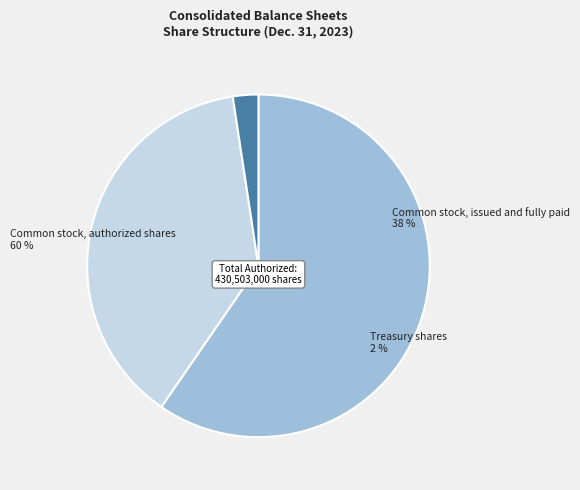

To the nearest percent, what percentage of the pie is Common stock, authorized shares?

60%